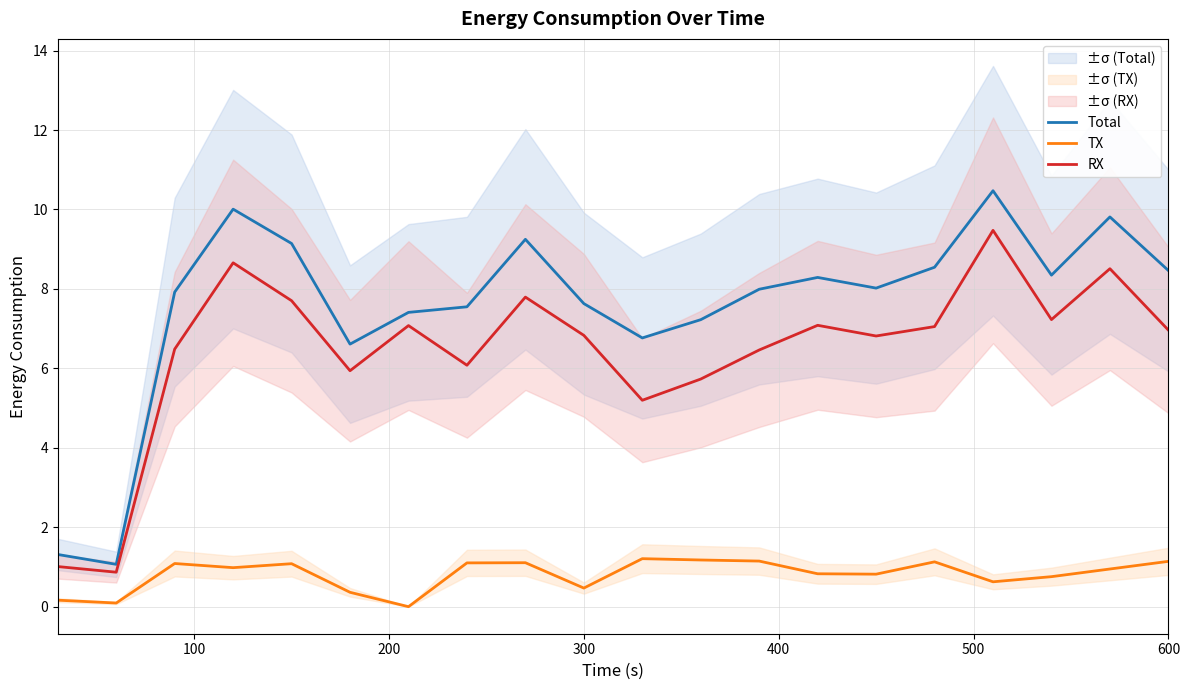

Reading left to right, what are all the values shown in this chart?

Total: 1.3	1.1	7.9	10.0	9.1	6.6	7.4	7.5	9.2	7.6	6.8	7.2	8.0	8.3	8.0	8.5	10.5	8.3	9.8	8.5
TX: 0.2	0.1	1.1	1.0	1.1	0.4	0.0	1.1	1.1	0.5	1.2	1.2	1.1	0.8	0.8	1.1	0.6	0.8	0.9	1.1
RX: 1.0	0.9	6.5	8.7	7.7	5.9	7.1	6.1	7.8	6.8	5.2	5.7	6.5	7.1	6.8	7.1	9.5	7.2	8.5	7.0